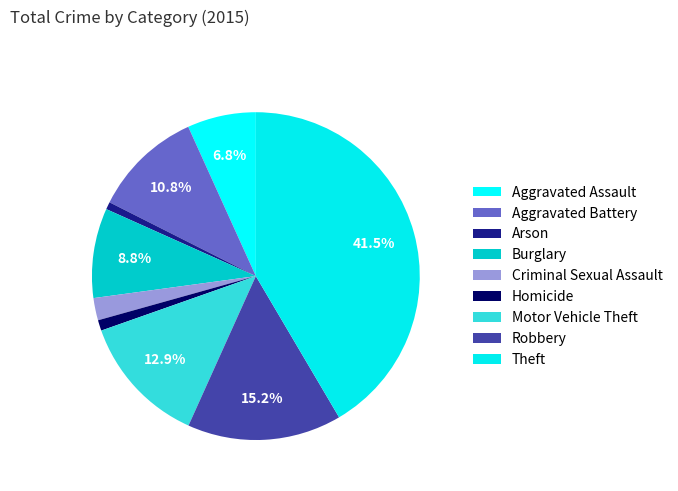

How many slices are in this pie chart?

9